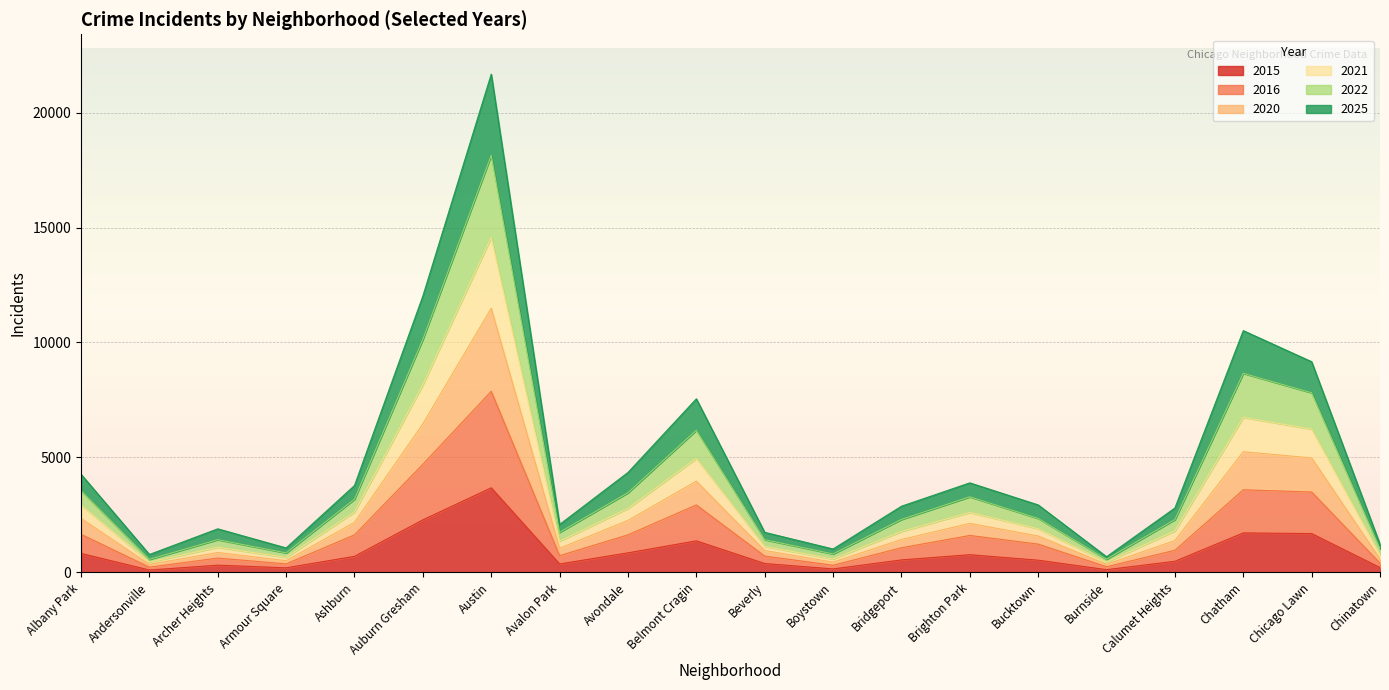

Is the value of 2015 at Chinatown greater than the value of 2025 at Armour Square?

No